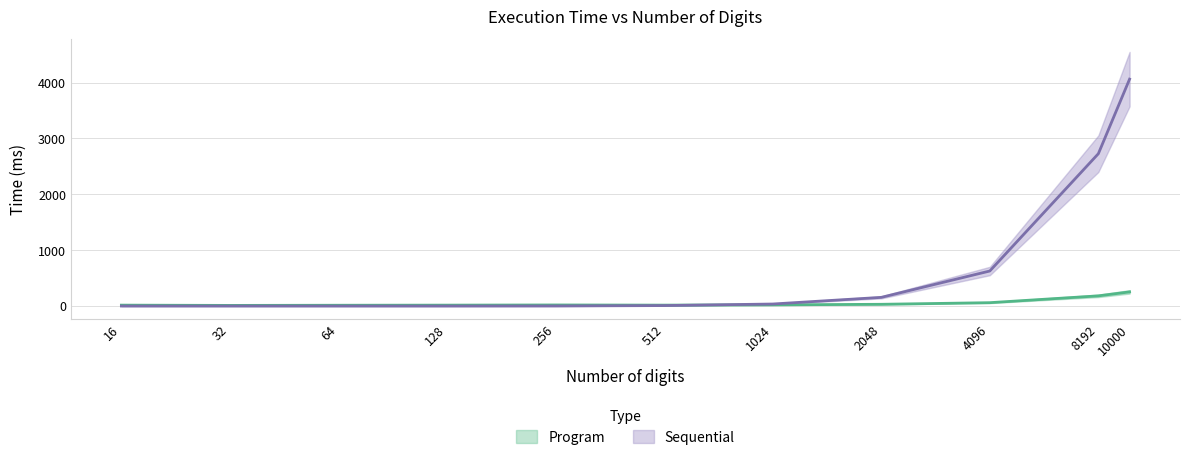

At which category is the sum across all series the highest?

10000